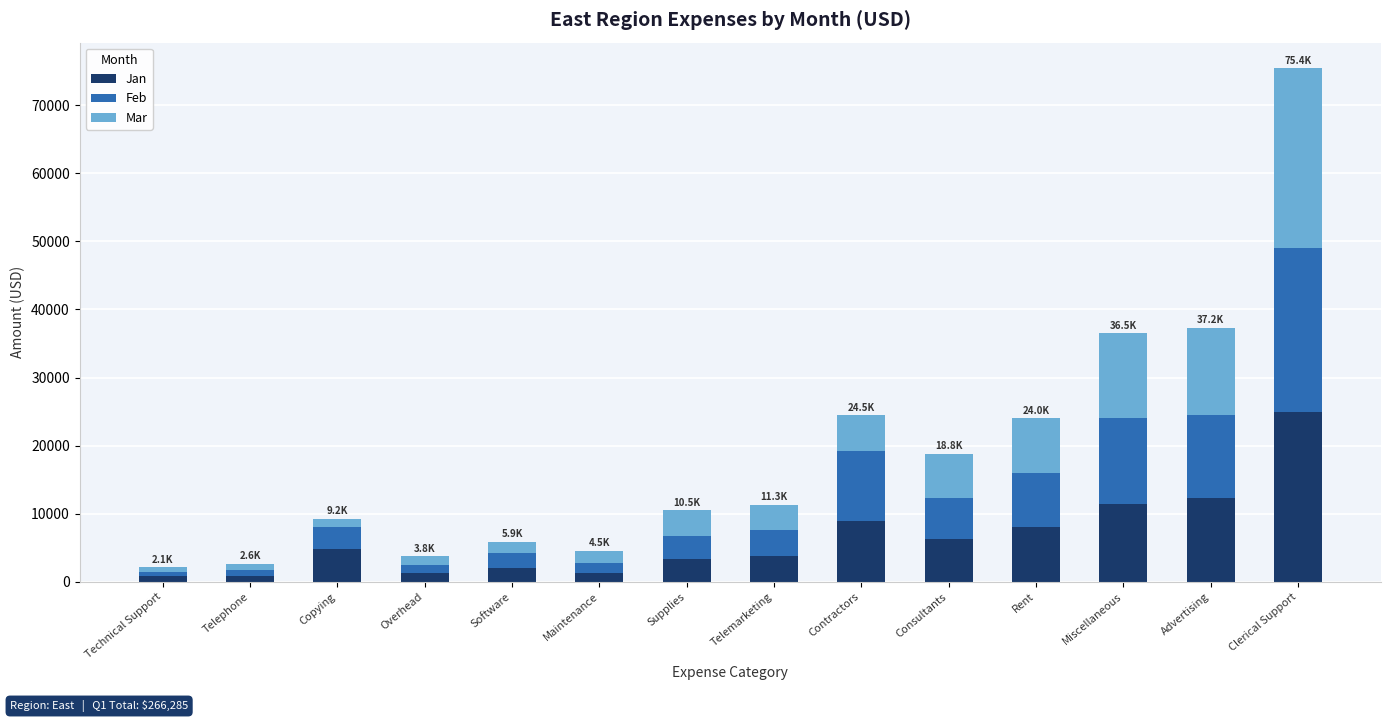

True or false: Jan has a value of 2025 at Software.

True